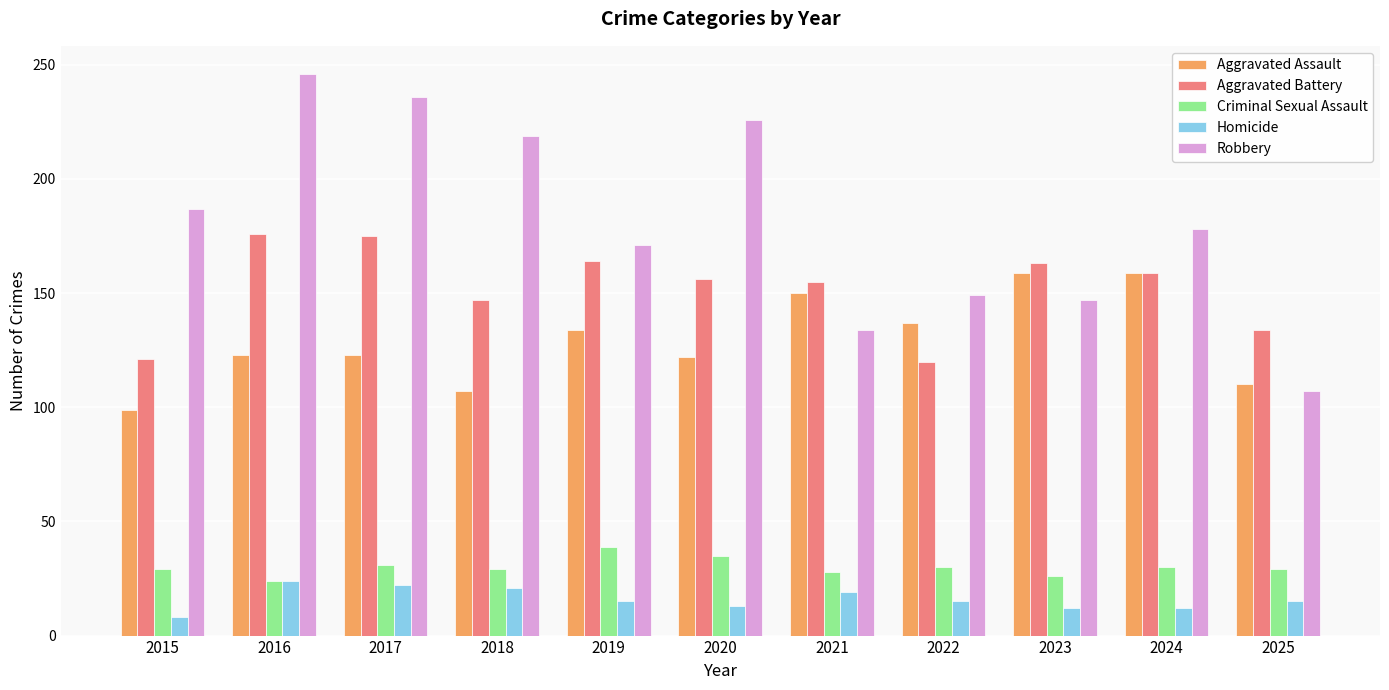

What is the approximate value of Robbery at 2020?

226